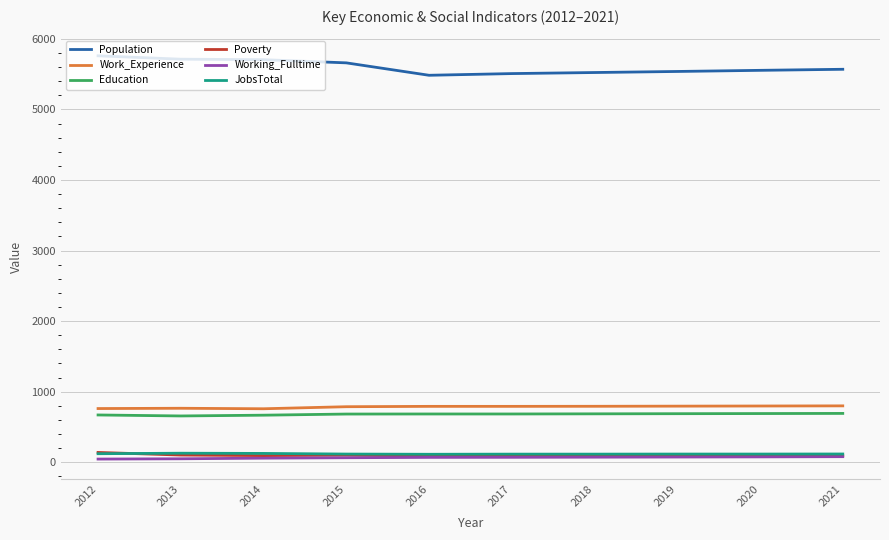

Which series has the largest total across all categories?

Population